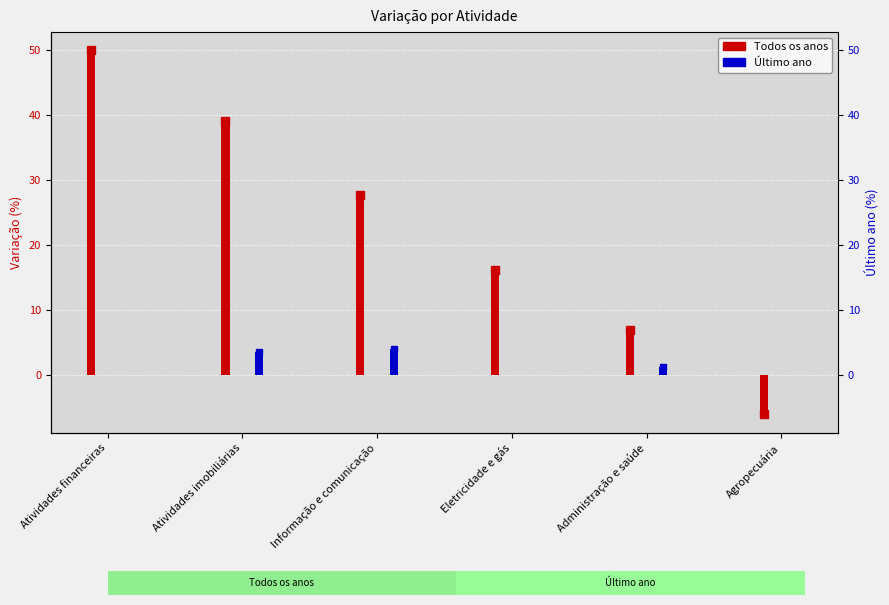

Reading left to right, what are all the values shown in this chart?

Todos os anos: 50.0	39.1	27.8	16.2	6.8	-6.1
Último ano: 0.0	3.6	4.0	0.0	1.3	0.0